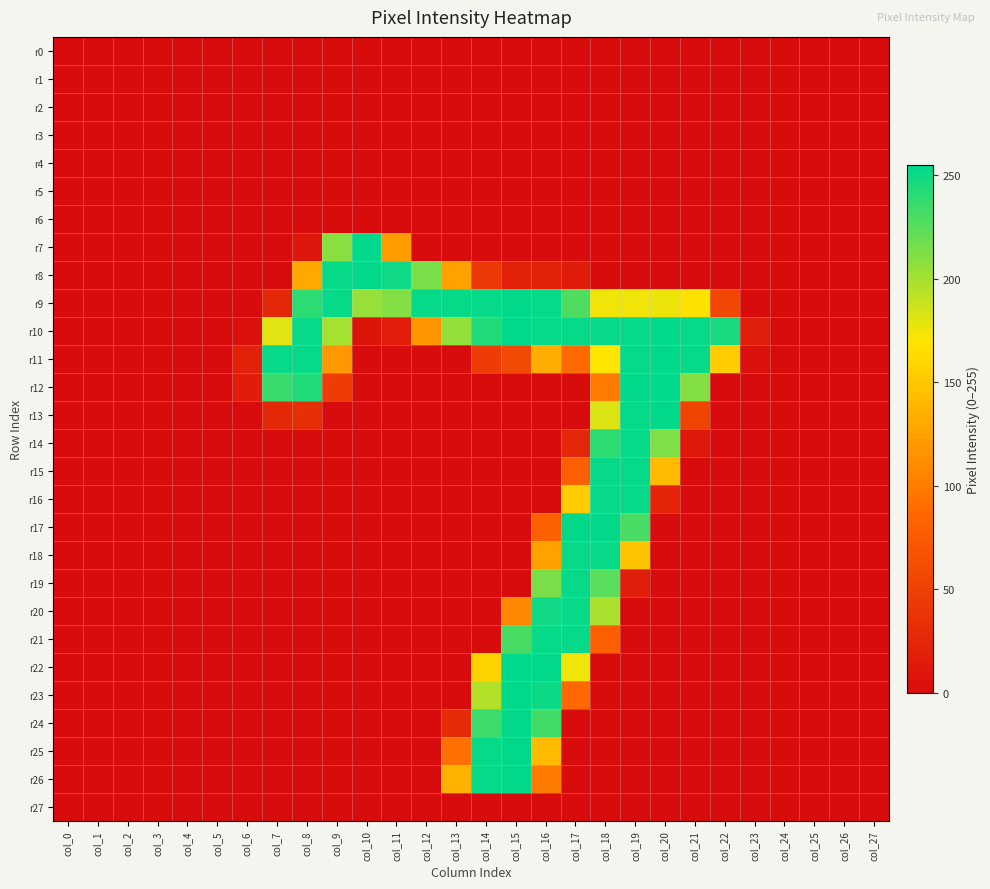

At which category does the chart reach its minimum across all series?

col_0